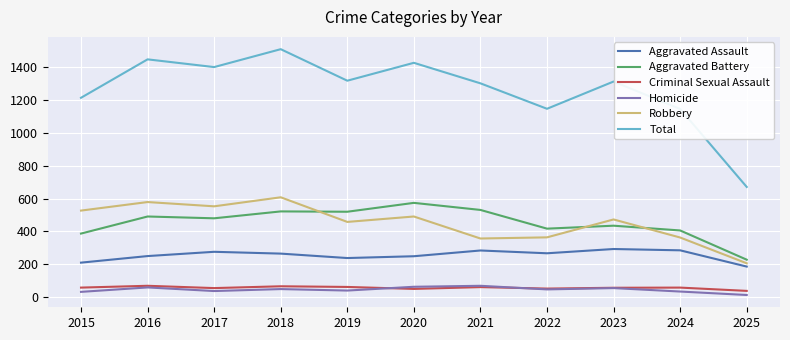

Between 2016 and 2021, which series saw the biggest shift?

Robbery